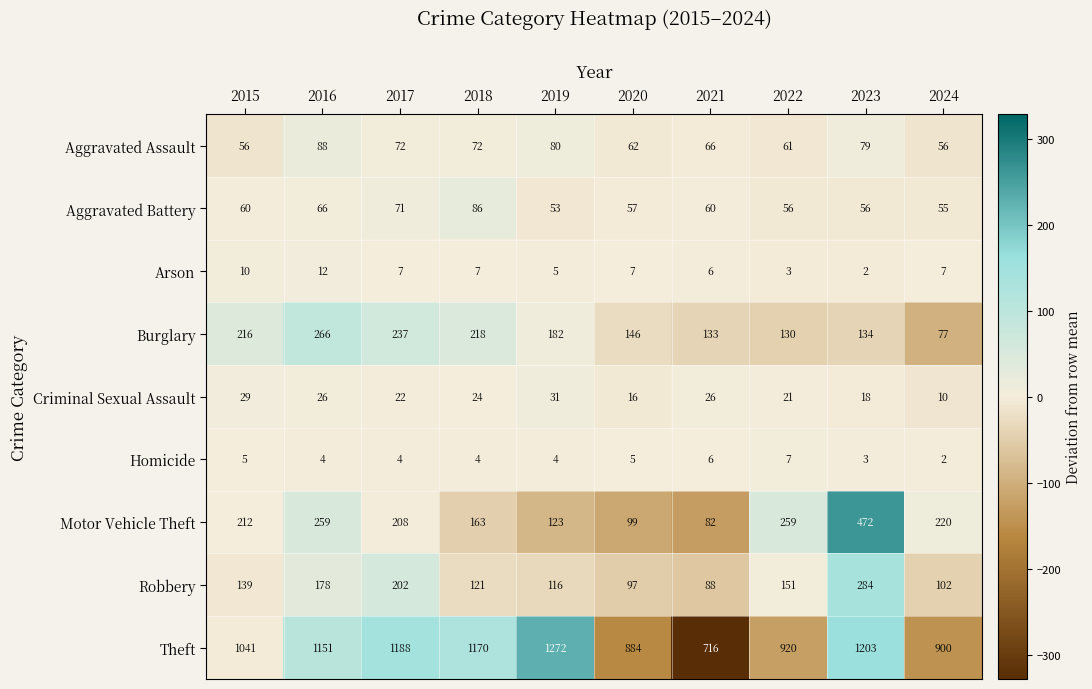

Is it true that Robbery equals 88 at 2021?

True